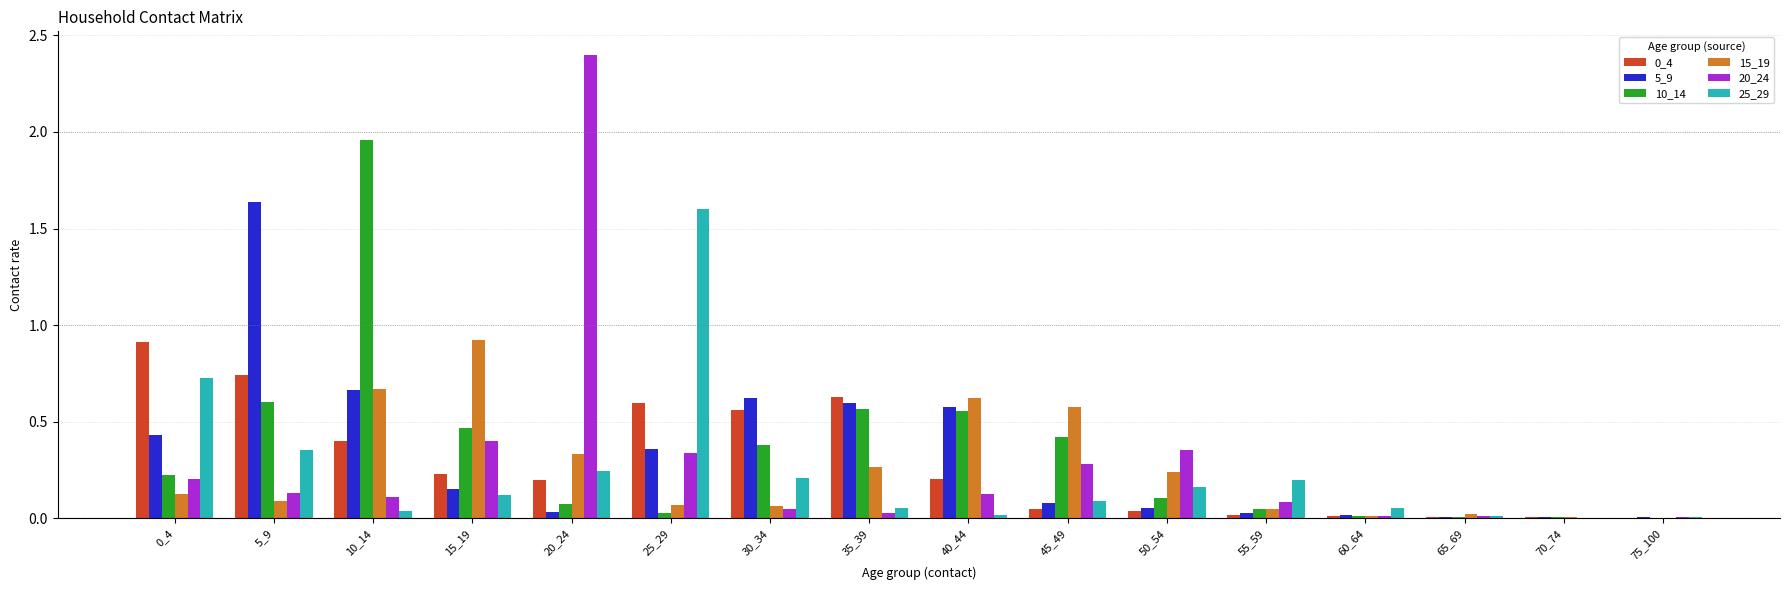

Which label corresponds to the largest value in the chart?

20_24